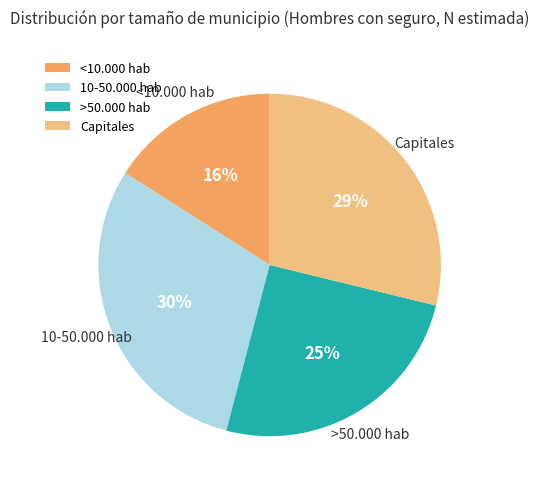

True or false: 10-50.000 hab accounts for 30% of the total.

True